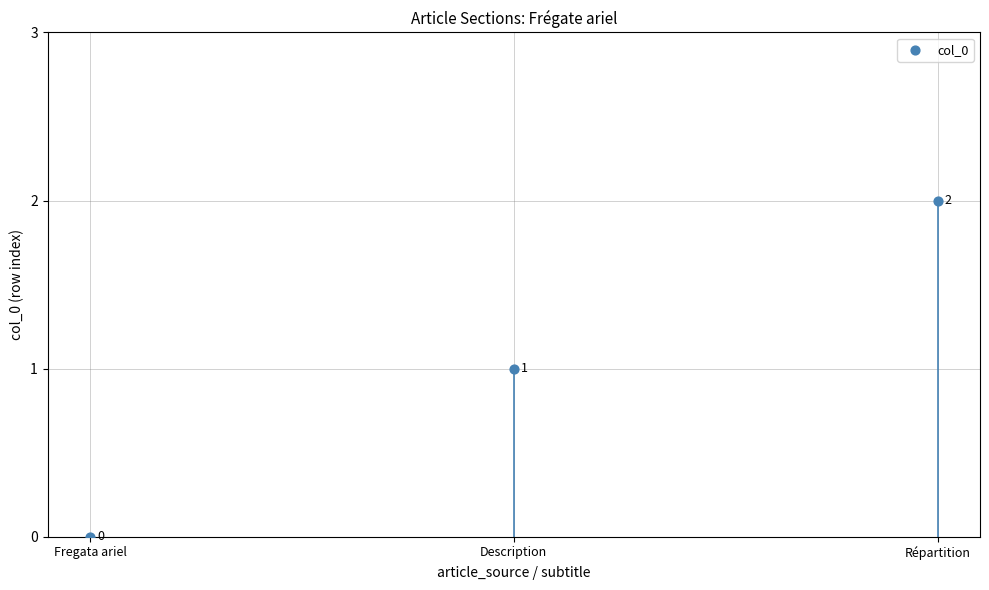

What is the change in value from Fregata ariel to Répartition?

+2